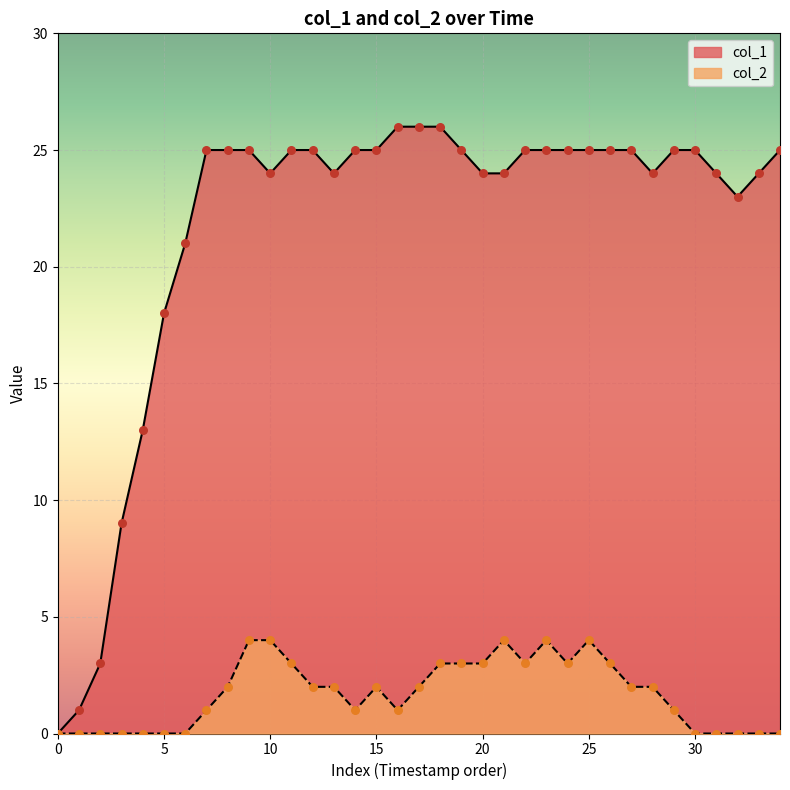

Is the value of col_2 at 28 greater than the value of col_1 at 21?

No